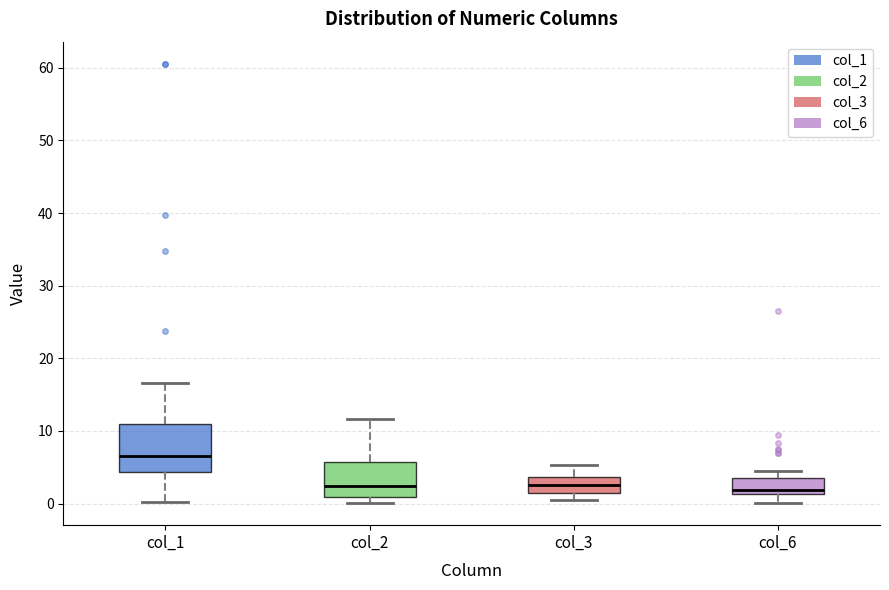

Which box is the tallest, from its lower edge to its upper edge?

col_1